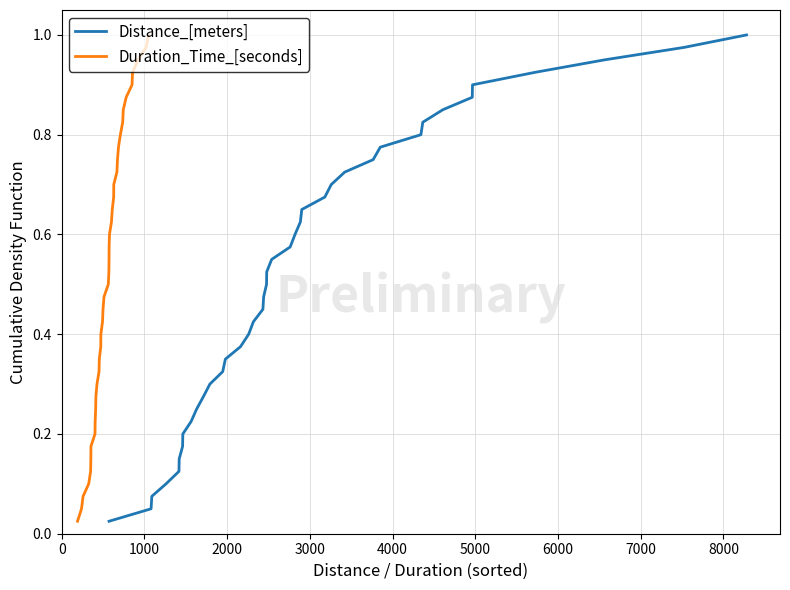

What are all the series names shown in the legend?

Distance_[meters], Duration_Time_[seconds]